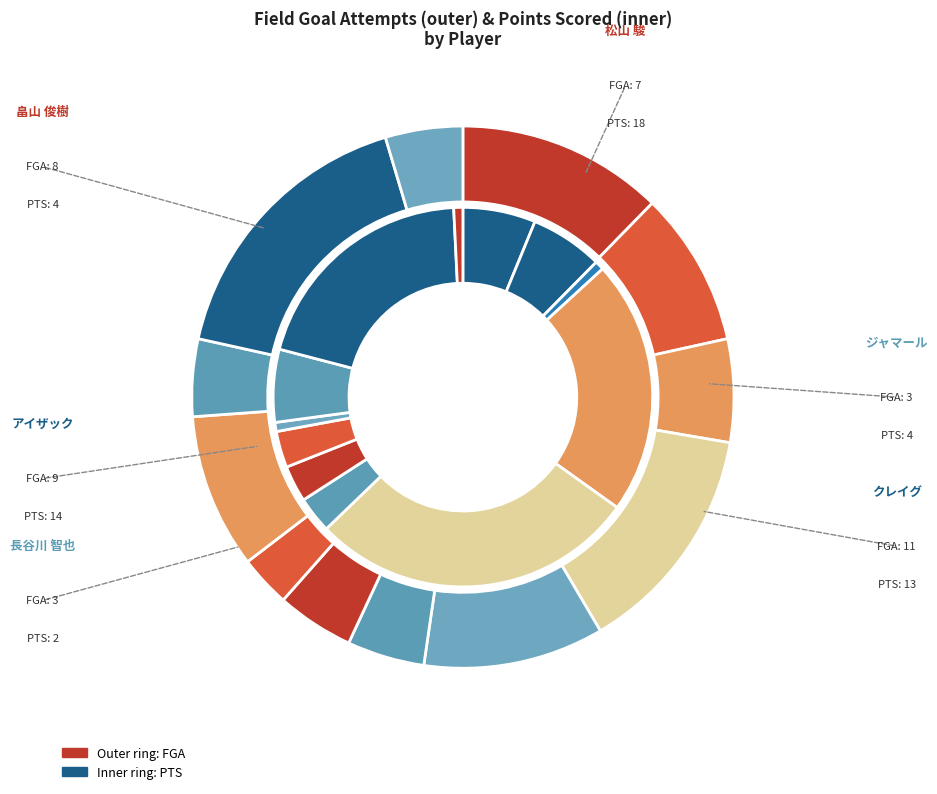

Does 6 represent more than half of the total?

No